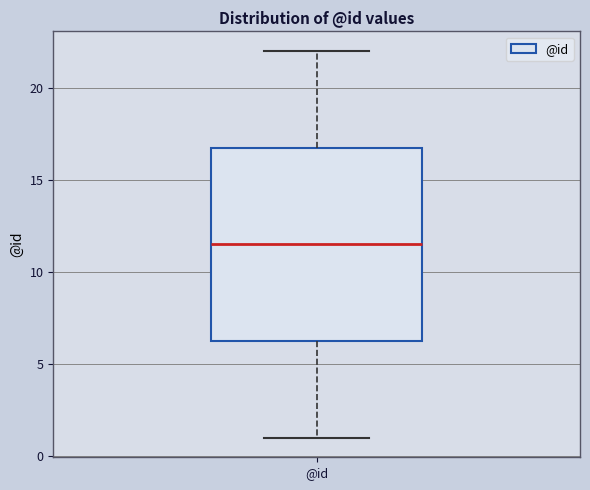

Read this box plot against the y-axis: the position of the median line, the range covered by the box, and the ends of both whiskers. The values are not printed on the chart, so give them approximately, as read against the axis.

median 11.5, box 6.5 to 17.0, whiskers 1.0 to 22.0